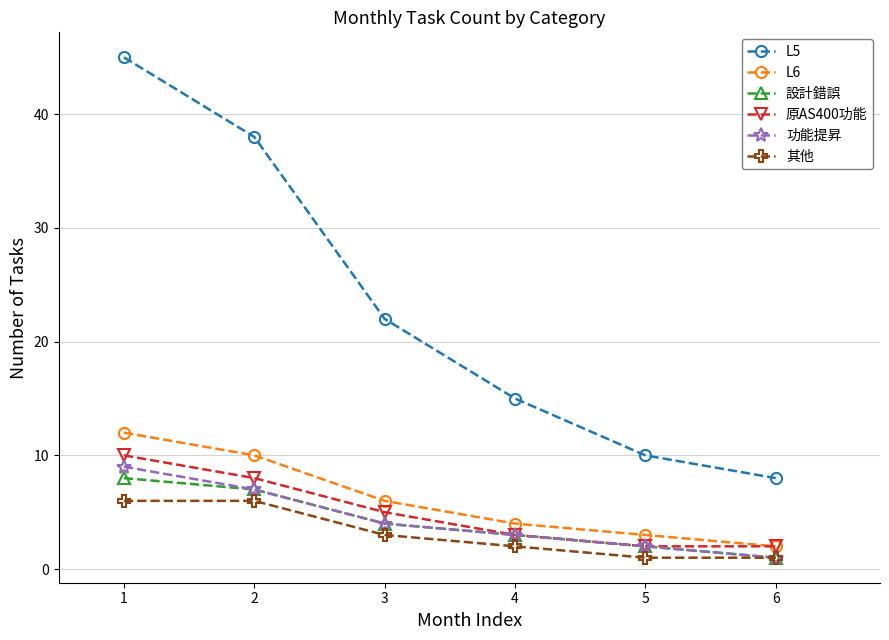

The value of 功能提昇 at 4 is 3. True or false?

True